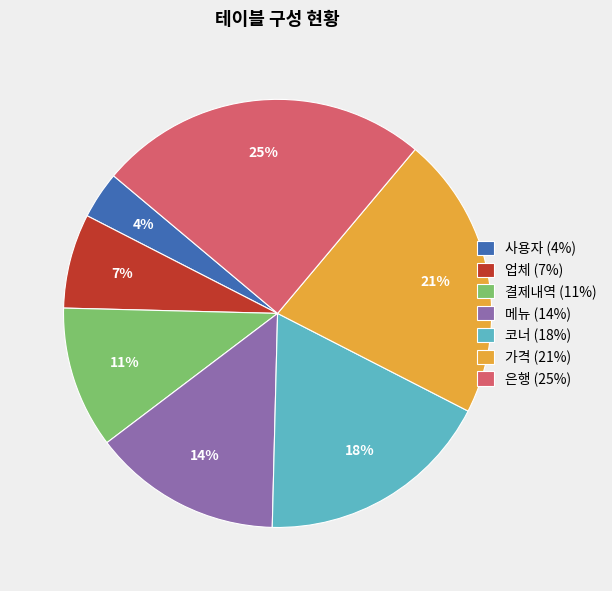

How many slices are in this pie chart?

7